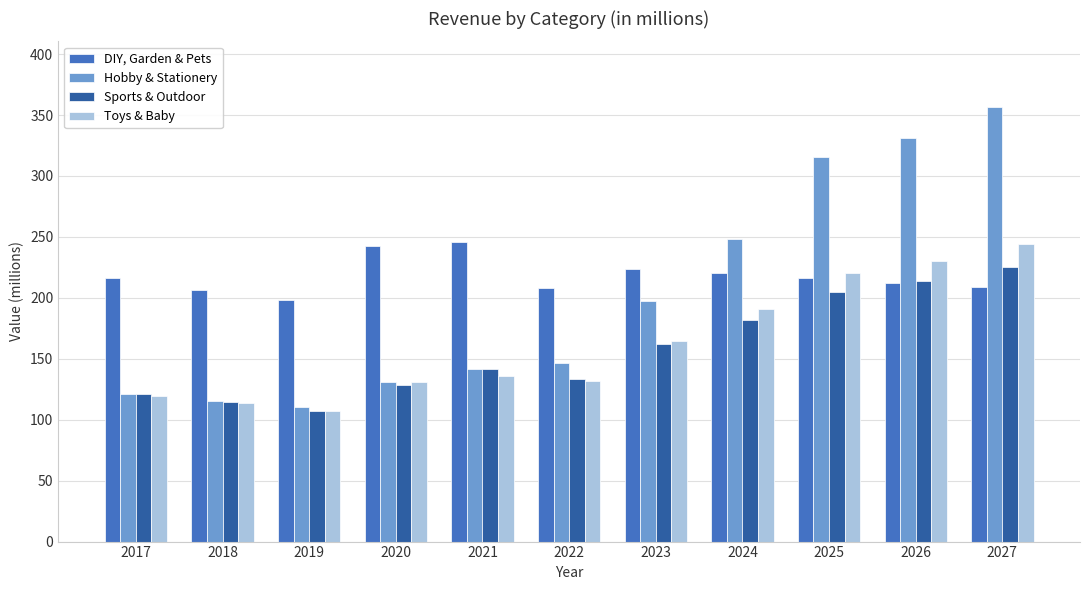

True or false: Hobby & Stationery has a value of 248.4 at 2024.

True